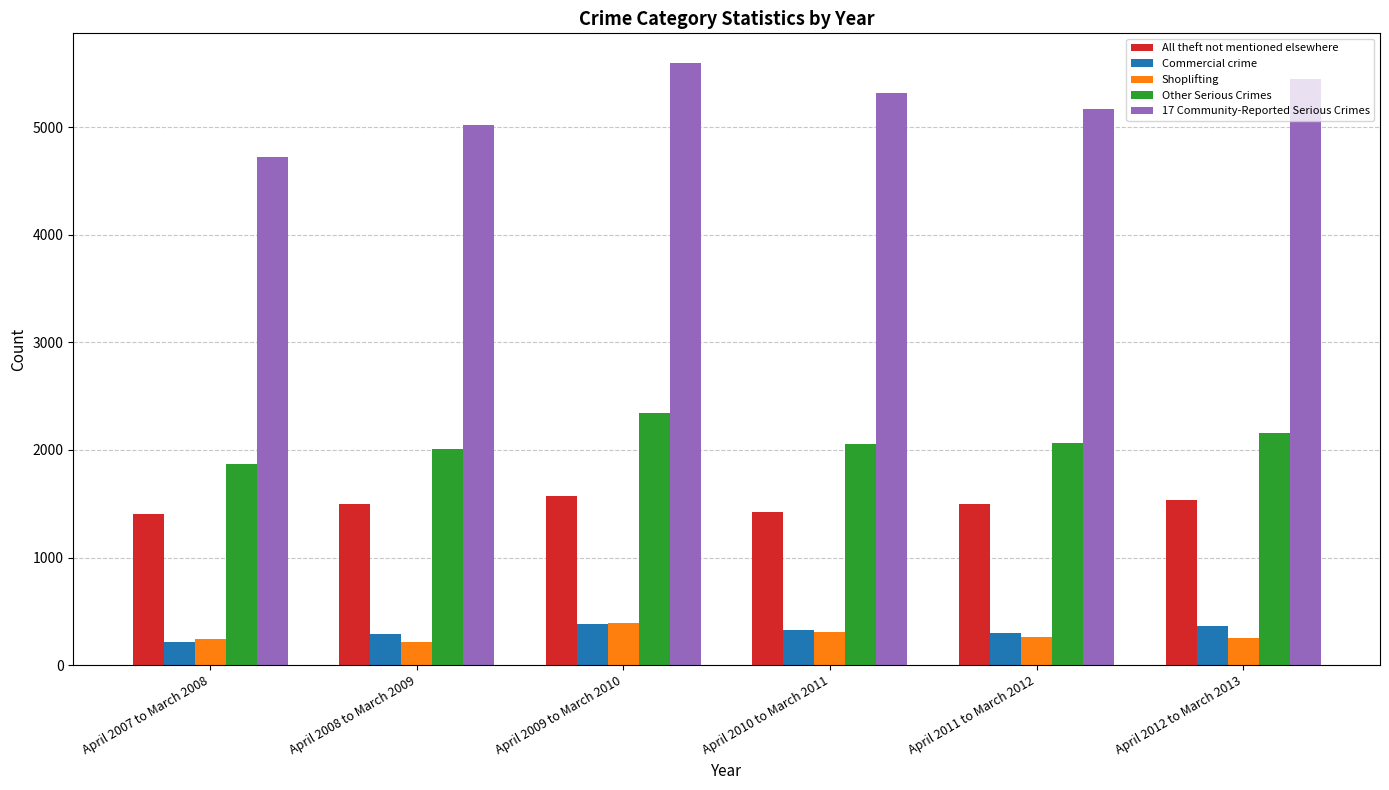

What is the value of the Shoplifting bar at the 5th from the left?

265